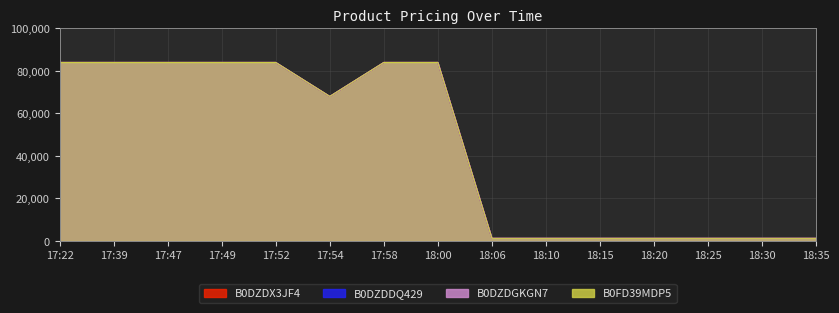

Which has a higher value, 18:20 or 17:52?

17:52